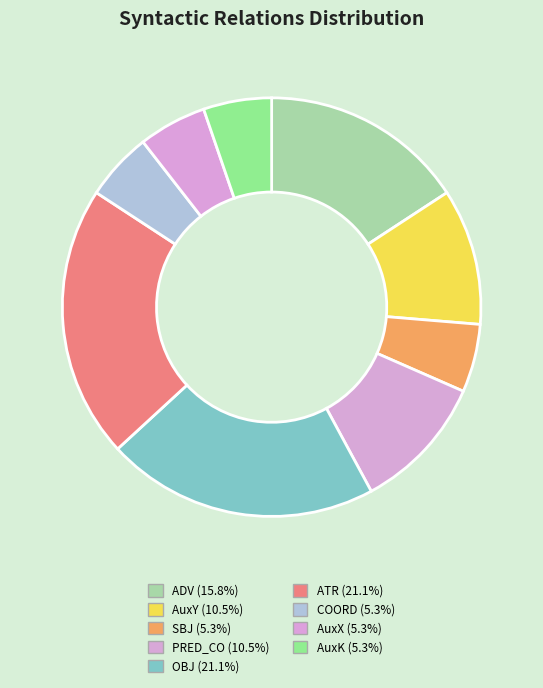

Does OBJ represent more than half of the total?

No